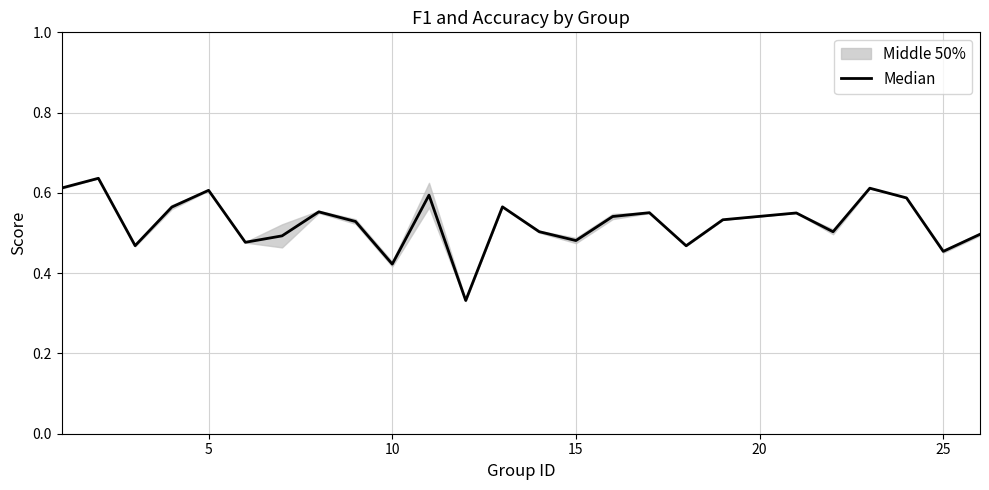

What is the greatest value displayed?

0.6